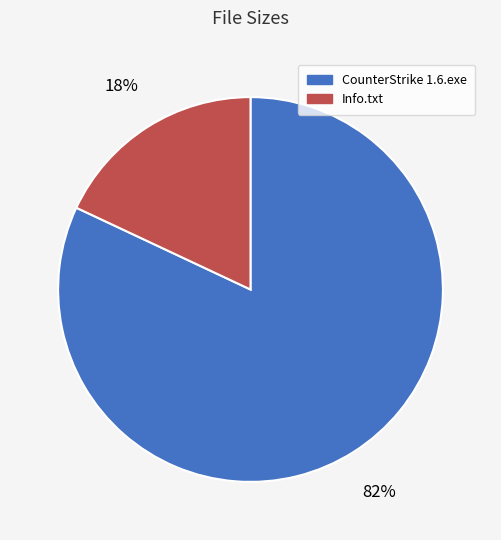

To the nearest percent, what portion does CounterStrike 1.6.exe represent?

82%